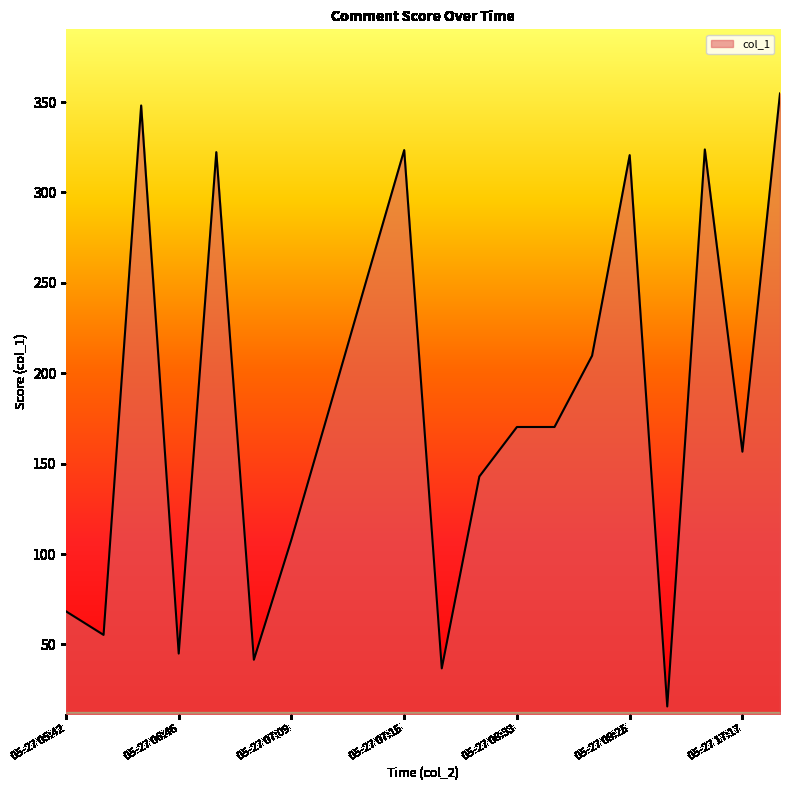

What is the smallest value displayed?

15.7